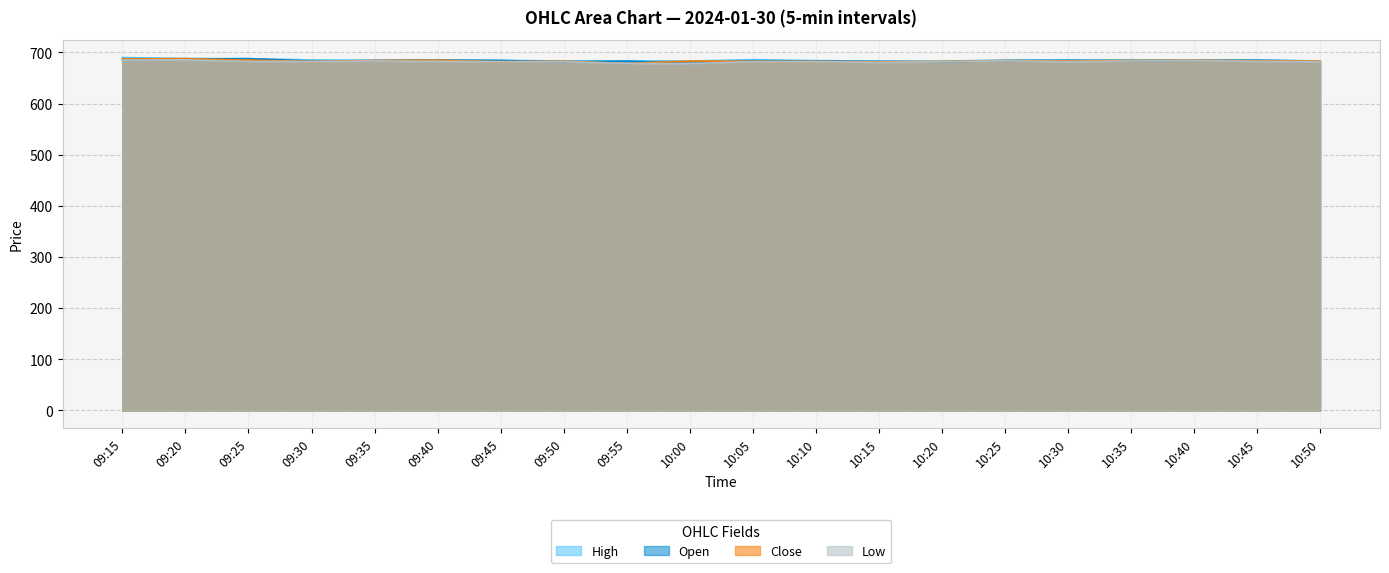

How many distinct data groups are displayed?

4